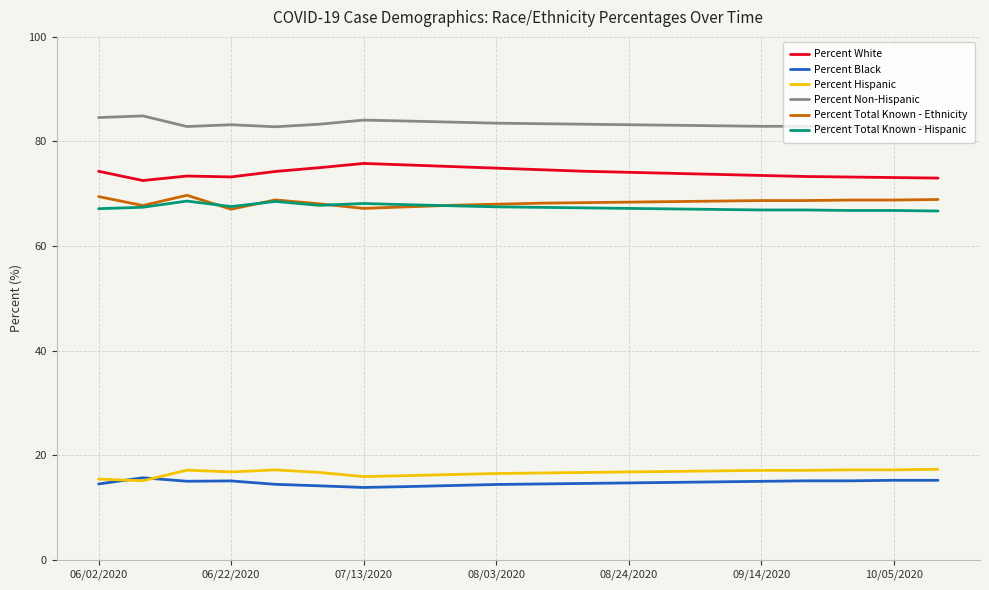

How many lines are shown in the chart?

6